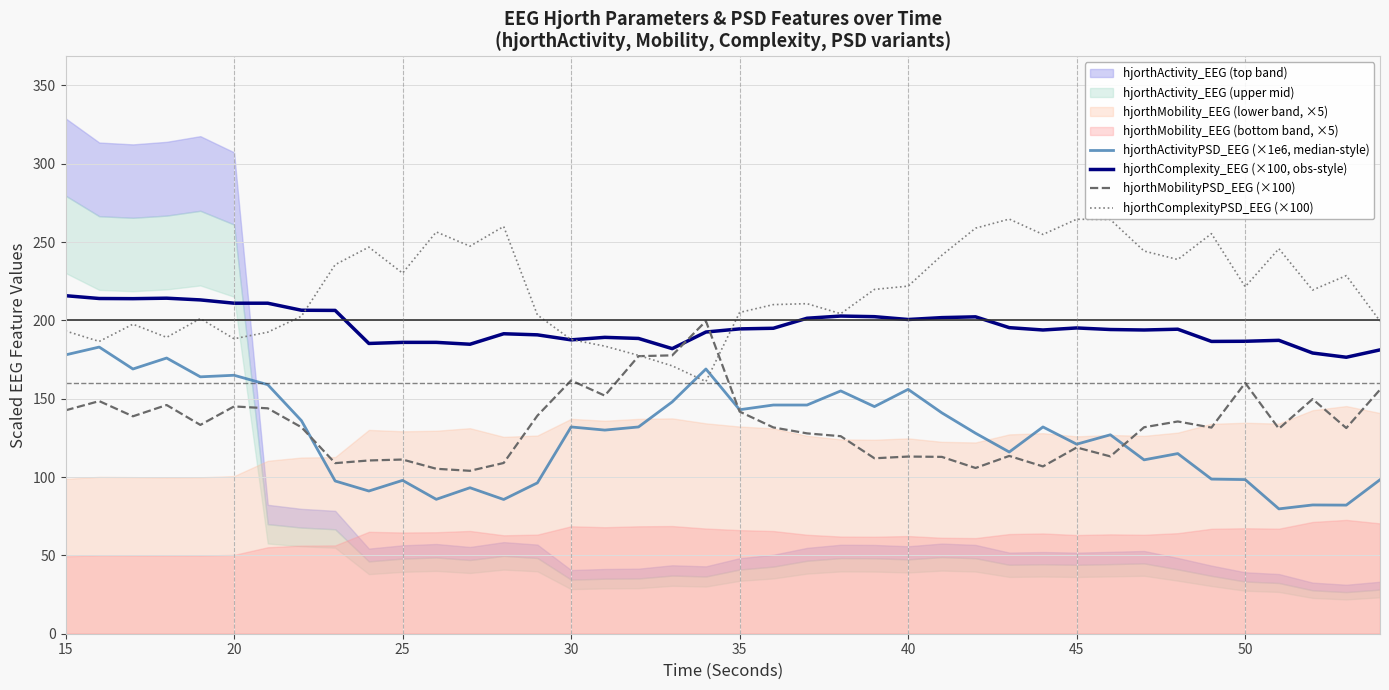

The hjorthComplexityPSD_EEG (×100) series shows 333.8 at 50. True or false?

False